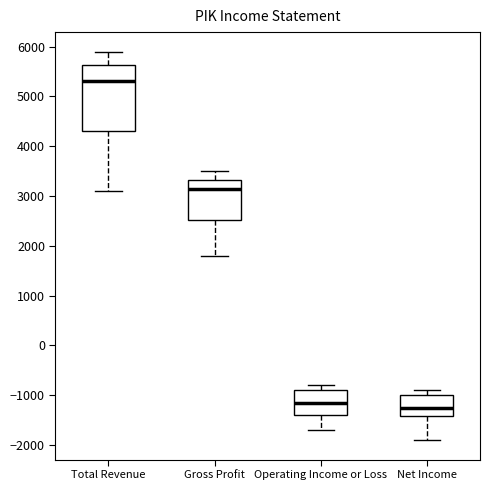

Where does the median line of the box for Net Income sit on the y-axis? The values are not printed on the chart, so give them approximately, as read against the axis.

-1200